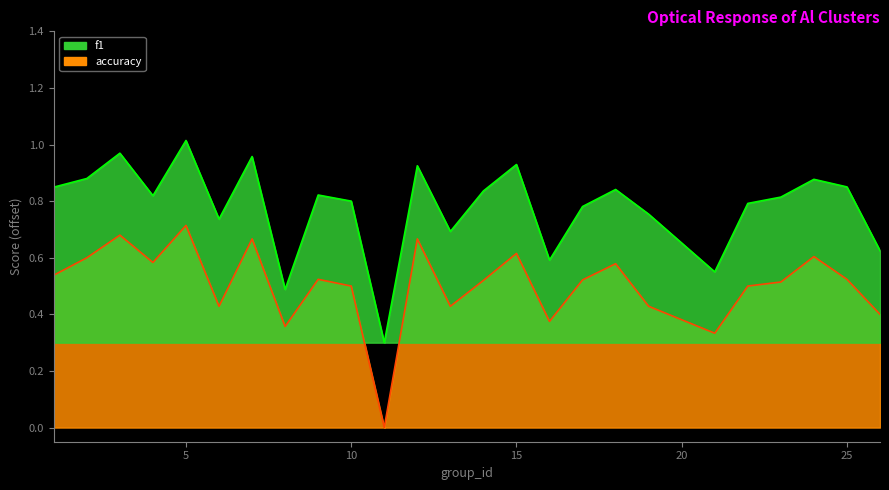

In accuracy, how many points are lower than both neighbors (excluding endpoints)?

7